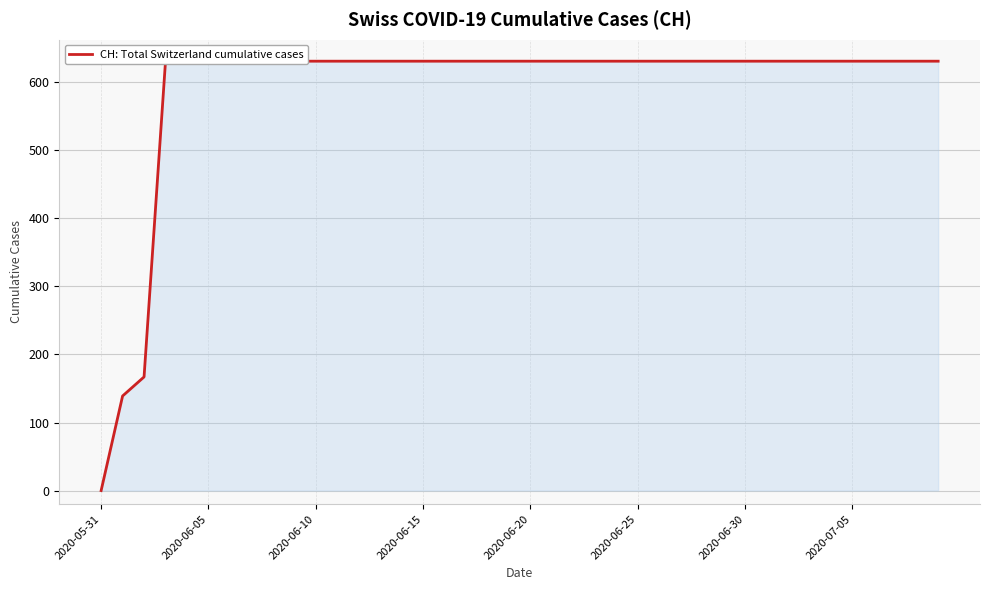

Is it true that the value at 2020-06-30 is 979?

False